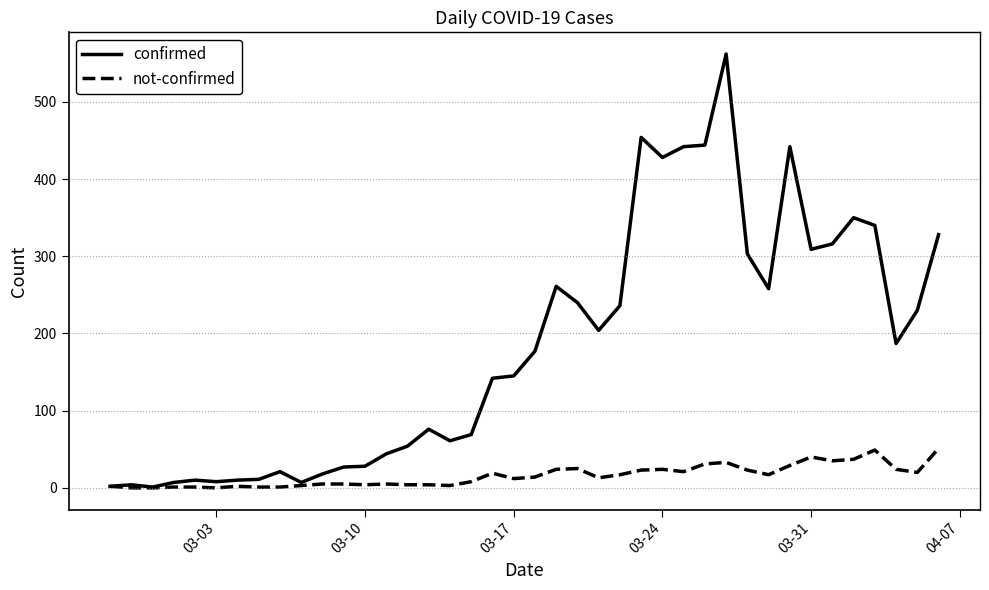

Which series has the largest total across all categories?

confirmed